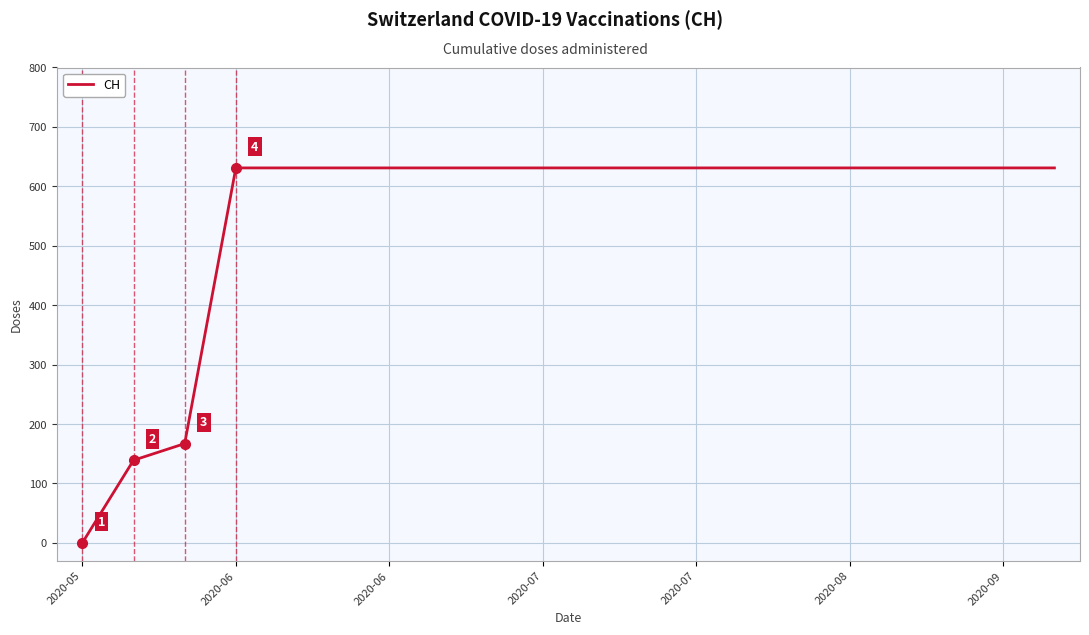

What is the difference between the maximum and second lowest values?

492